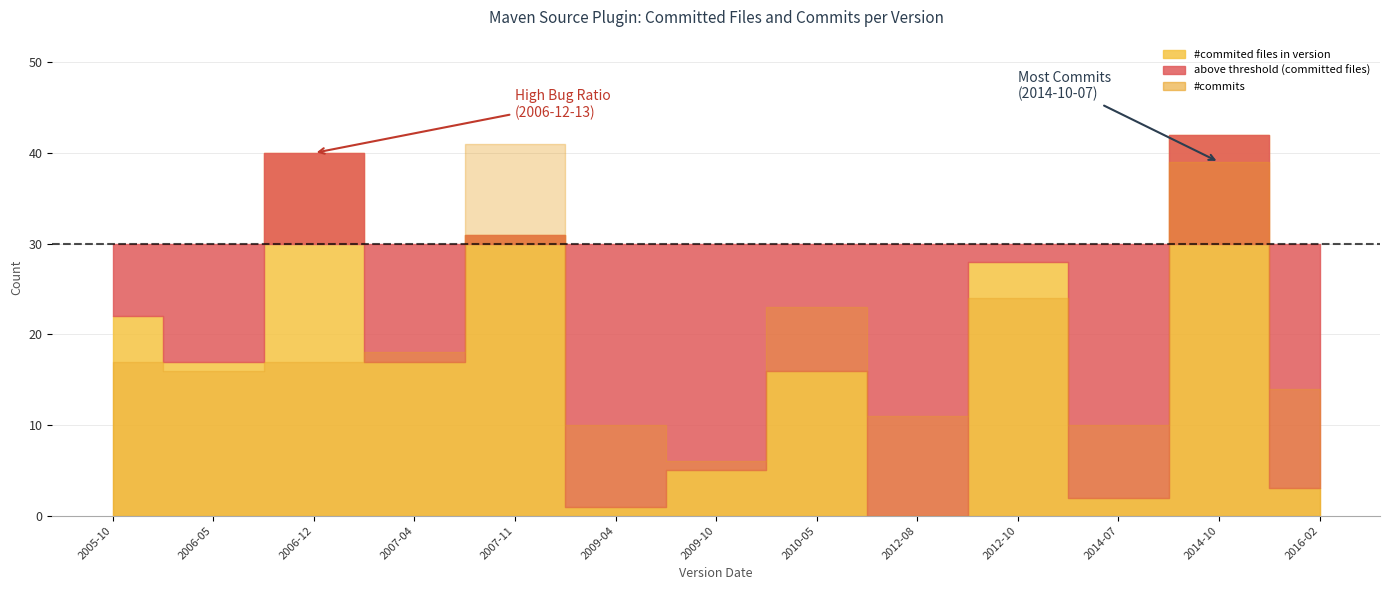

True or false: #bugged files in version and #bugged_commits cross at least once.

False